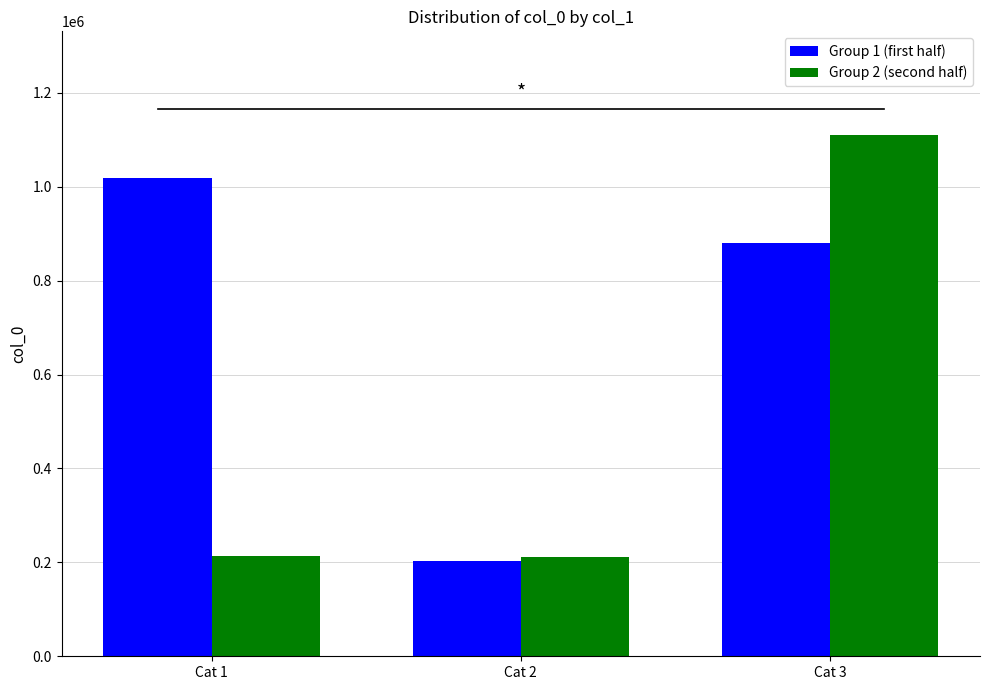

At Cat 3, list the series in order from largest to smallest.

Group 2 (second half), Group 1 (first half)